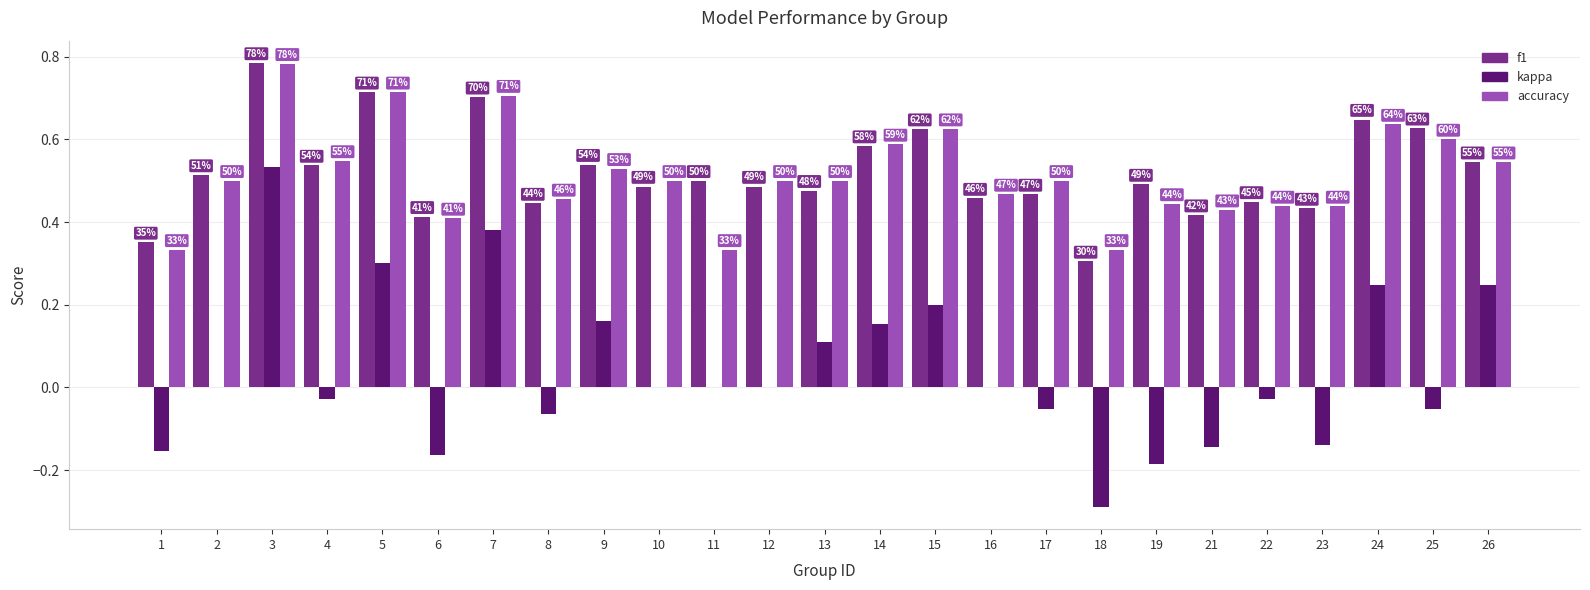

What is the difference between the accuracy values at 4 and 18?

0.2